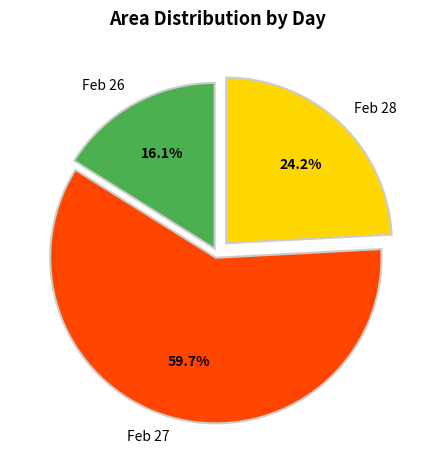

How much of the chart is everything except Feb 26?

83.9%